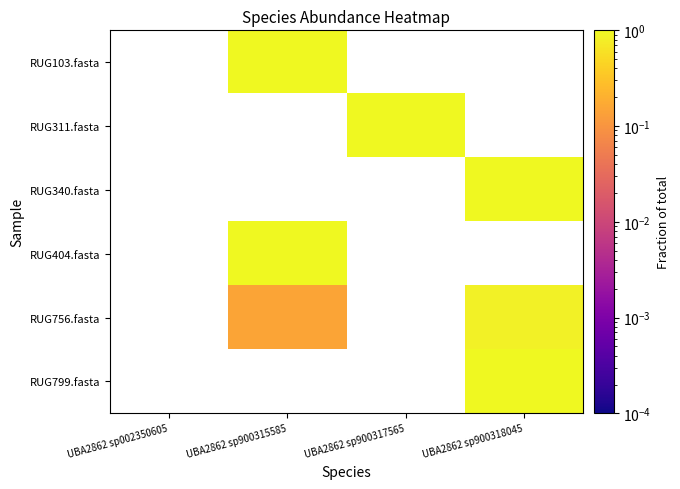

How many distinct data groups are displayed?

6